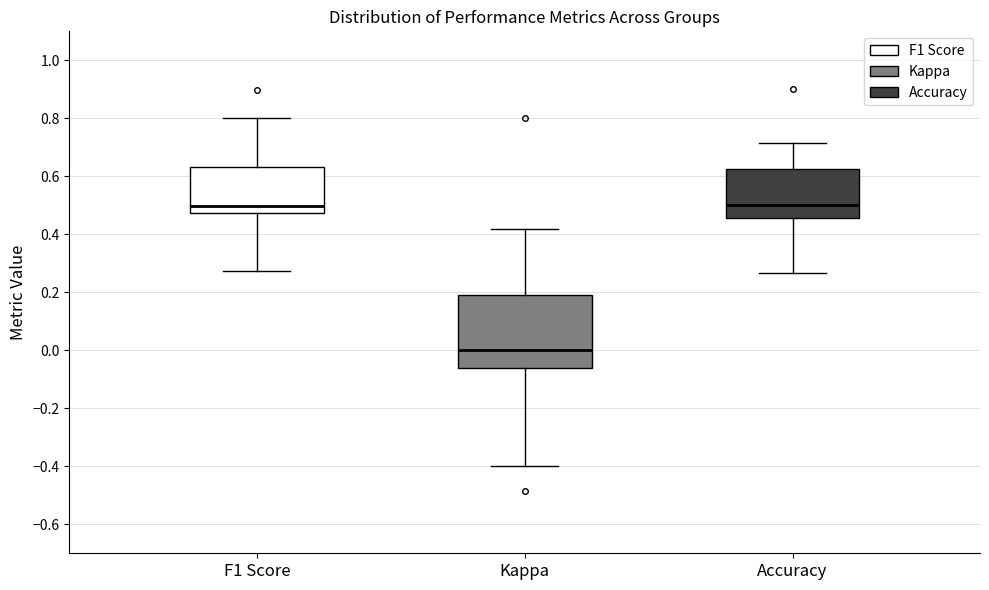

Reading left to right, read every box against the y-axis: the position of its median line, the range the box covers, and the ends of its whiskers. The values are not printed on the chart, so give them approximately, as read against the axis.

F1 Score: median 0.50, box 0.48 to 0.64, whiskers 0.28 to 0.80
Kappa: median 0.00, box -0.06 to 0.20, whiskers -0.40 to 0.42
Accuracy: median 0.50, box 0.46 to 0.62, whiskers 0.26 to 0.72